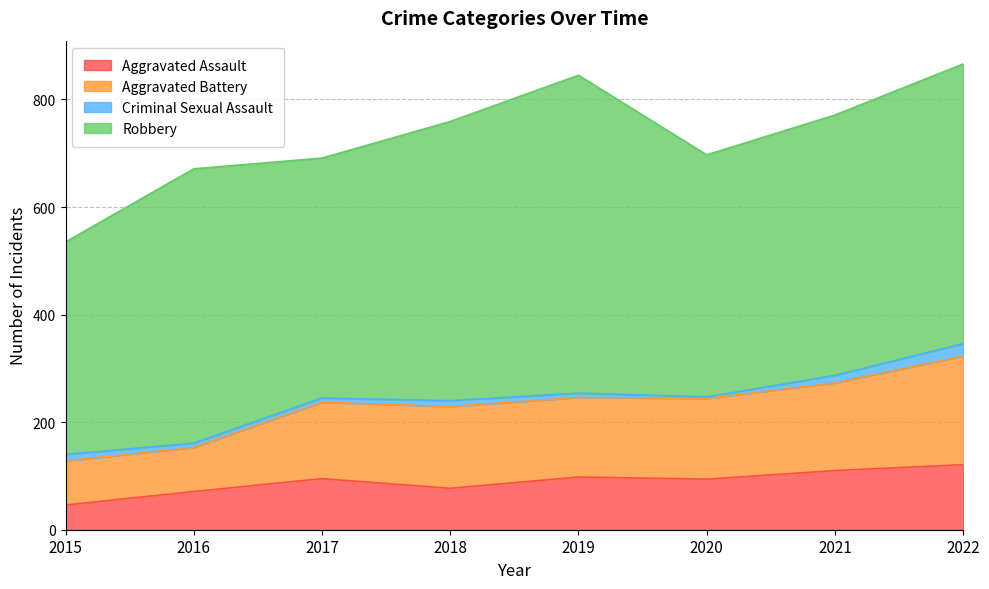

In Aggravated Assault, how many points are lower than both neighbors (excluding endpoints)?

2